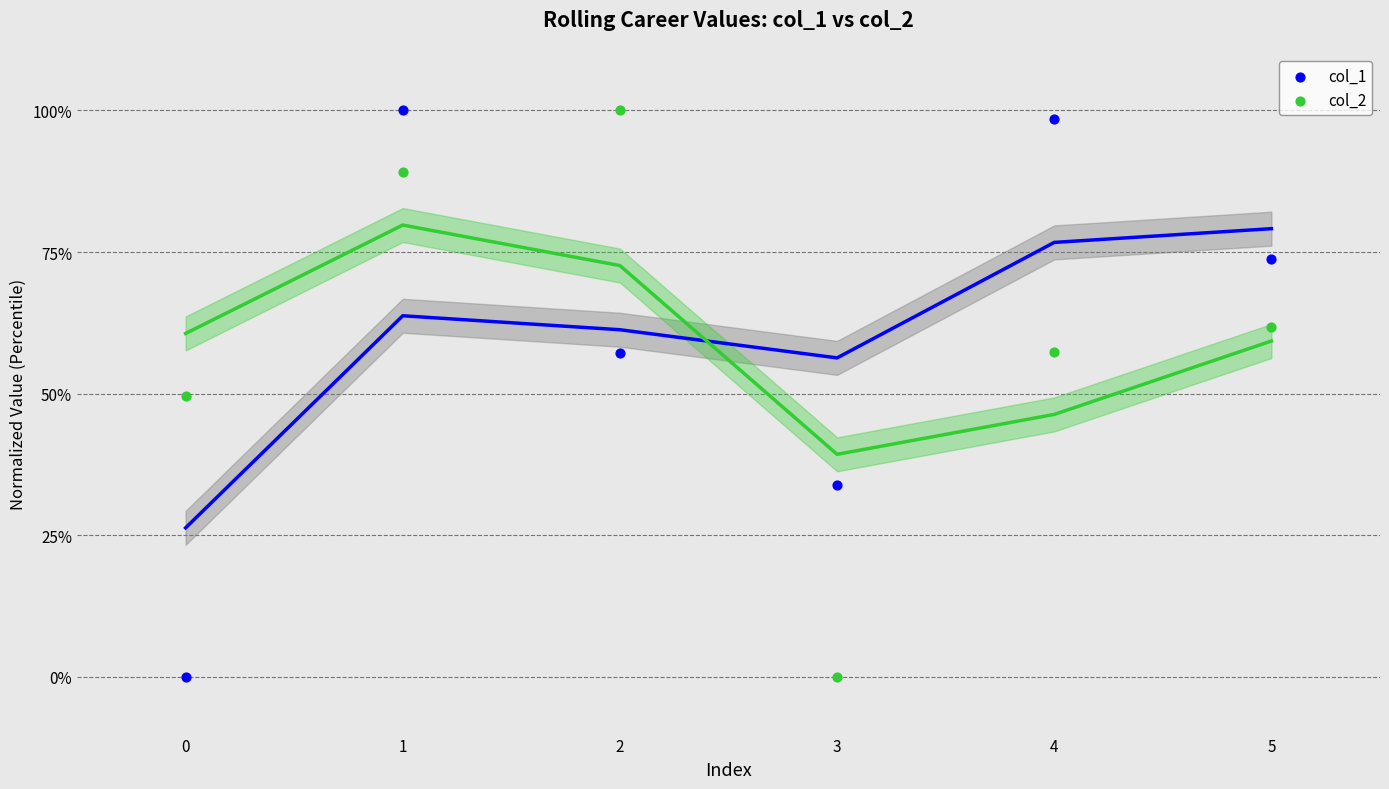

Which series reaches the maximum Y coordinate?

col_1